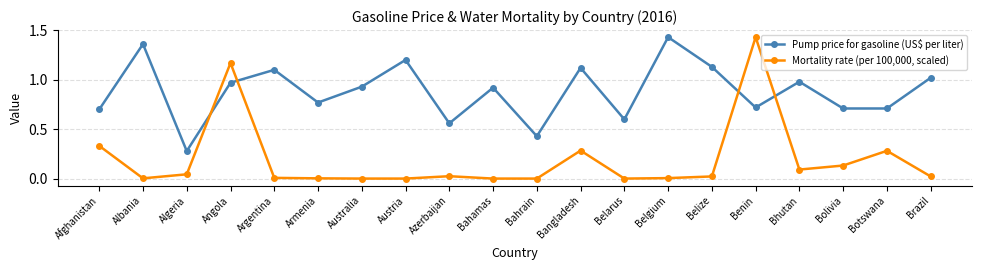

In Pump price for gasoline (US$ per liter), how many points are higher than both neighbors (excluding endpoints)?

7